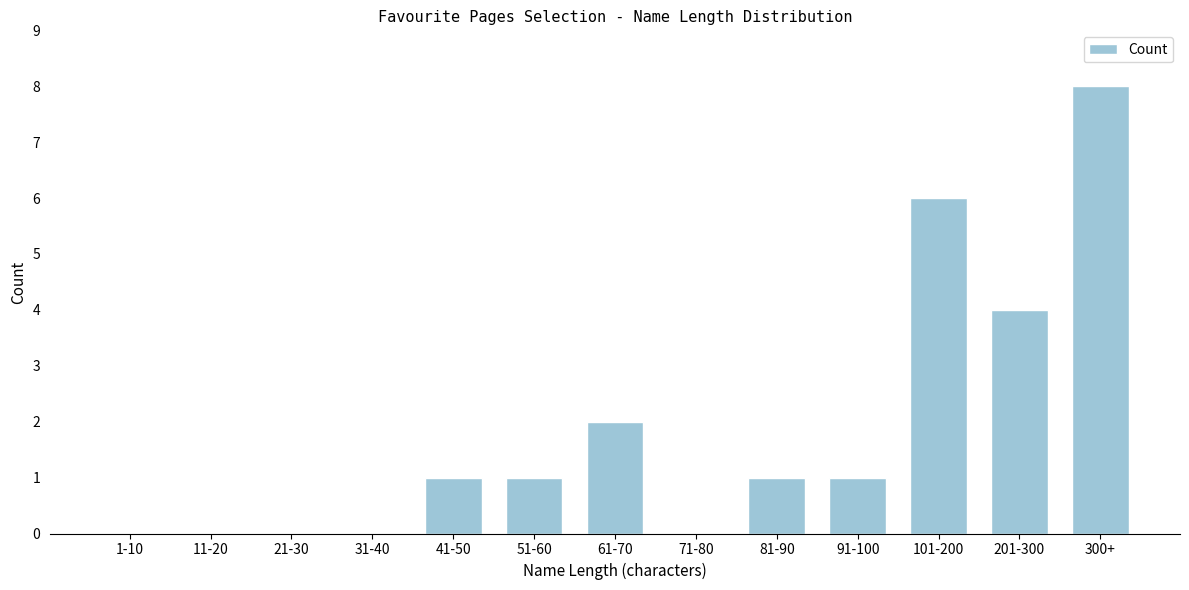

Reading left to right, what are all the values shown in this chart?

1-10=0	11-20=0	21-30=0	31-40=0	41-50=1	51-60=1	61-70=2	71-80=0	81-90=1	91-100=1	101-200=6	201-300=4	300+=8